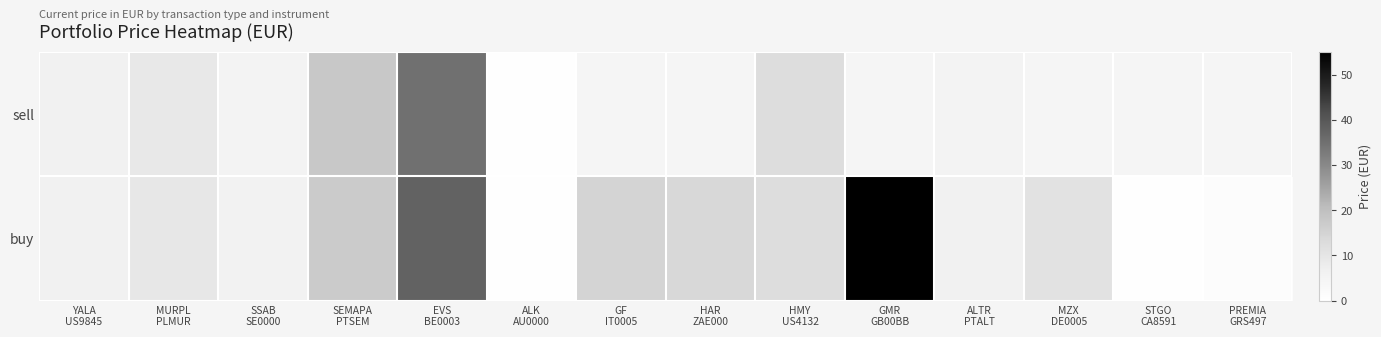

How many categories are shown in the chart?

14